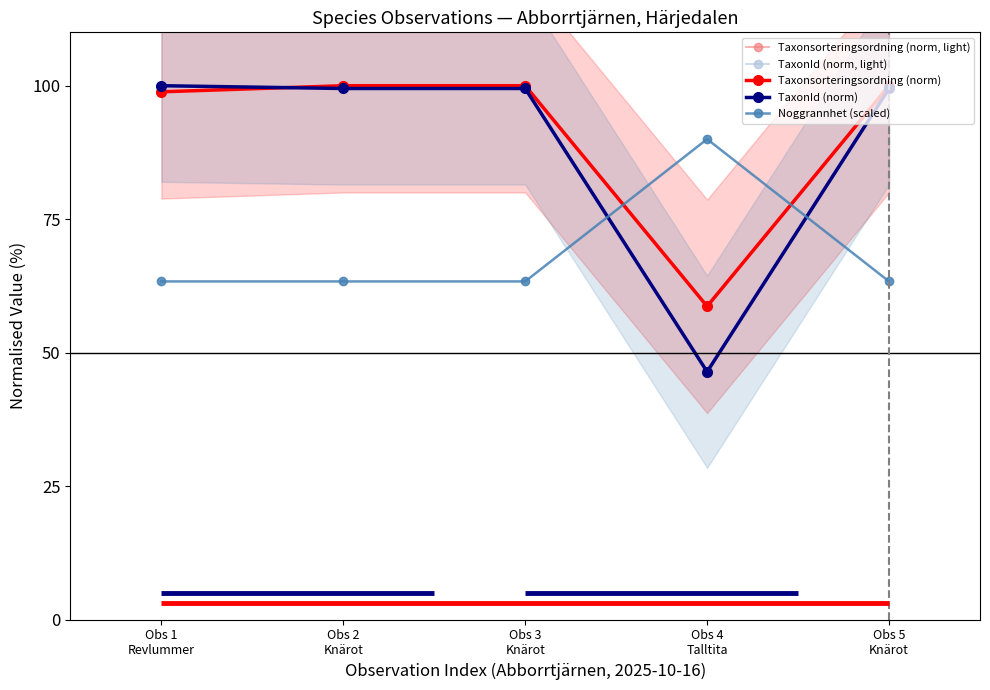

Reading right to left, extract all data points from this chart.

Taxonsorteringsordning (norm, light): 100.0	58.7	100.0	100.0	98.9
TaxonId (norm, light): 99.5	46.4	99.5	99.5	100.0
Taxonsorteringsordning (norm): 100.0	58.7	100.0	100.0	98.9
TaxonId (norm): 99.5	46.4	99.5	99.5	100.0
Noggrannhet (scaled): 63.3	90.0	63.3	63.3	63.3